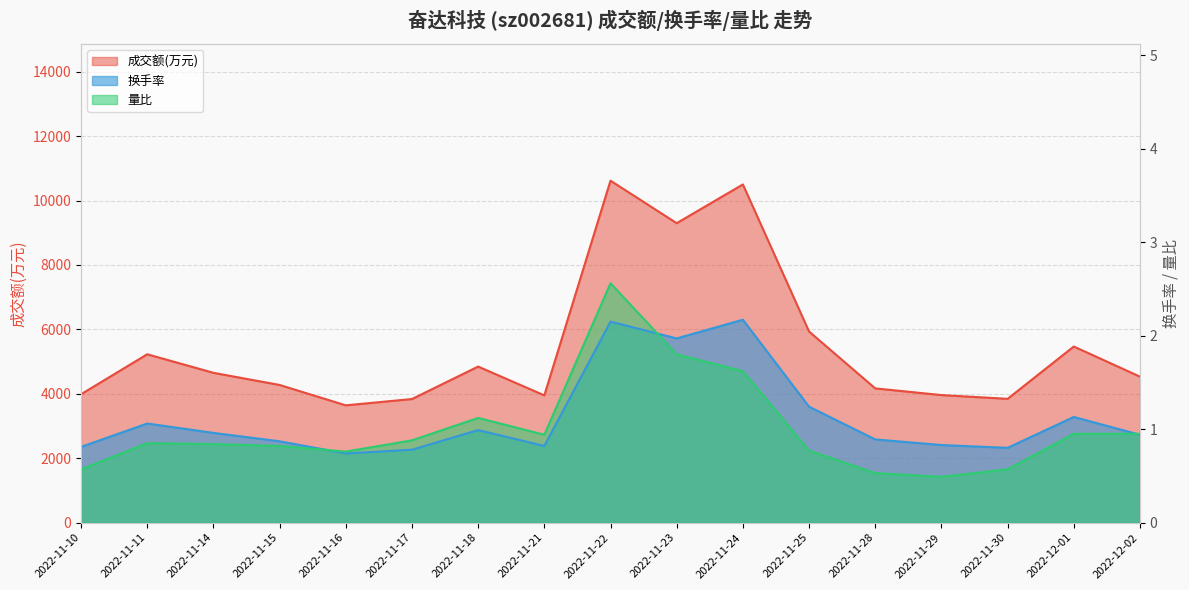

True or false: 成交额(万元) and 量比 intersect in this chart.

False